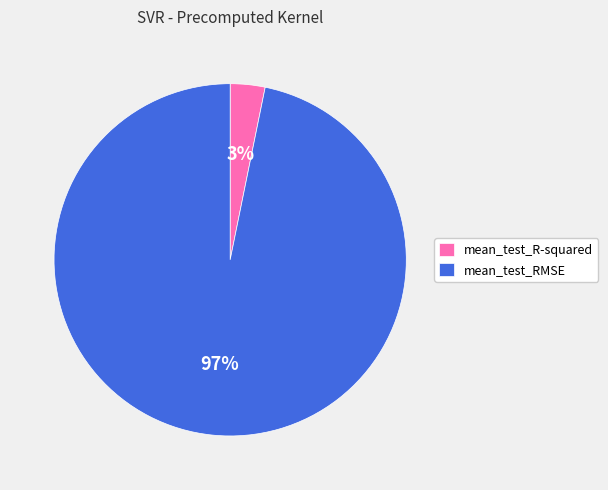

Rank the categories by value from lowest to highest.

mean_test_R-squared, mean_test_RMSE